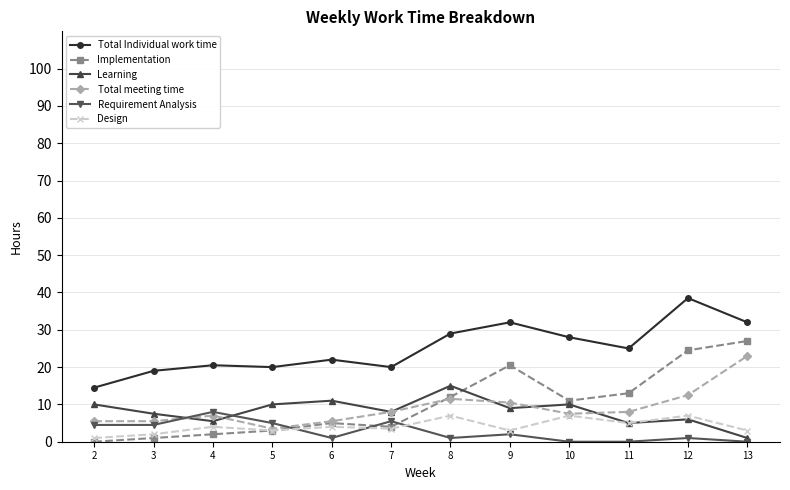

How many data points in Implementation are less than 11?

6